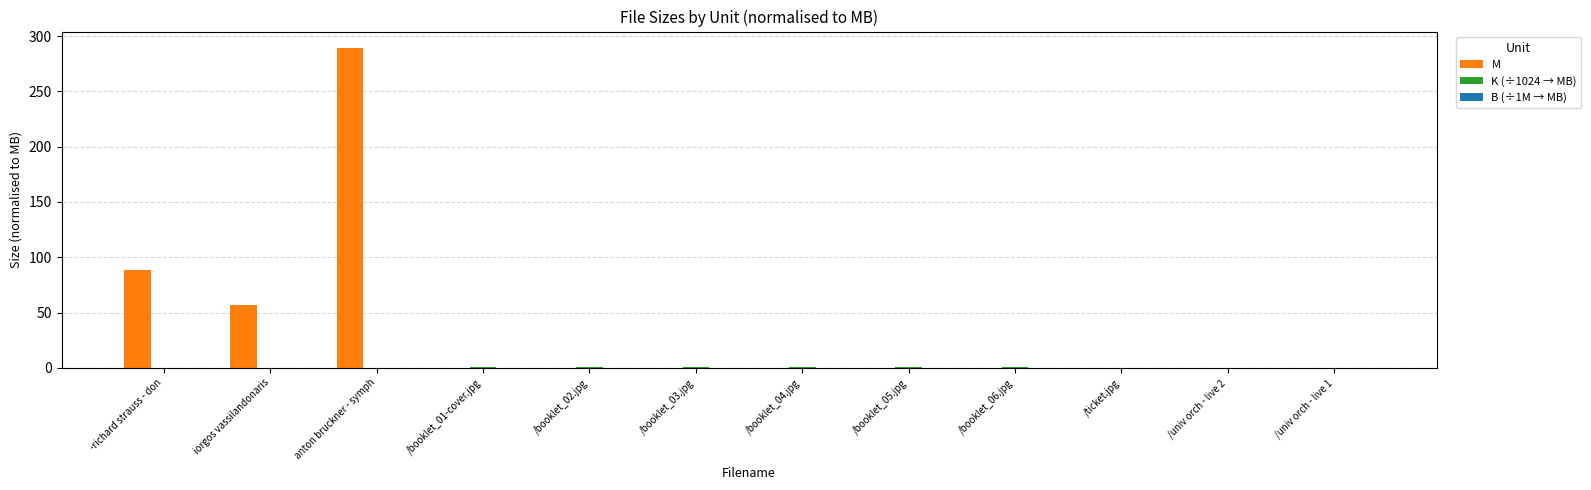

The value of M at /booklet_01-cover.jpg is 0.0. True or false?

True